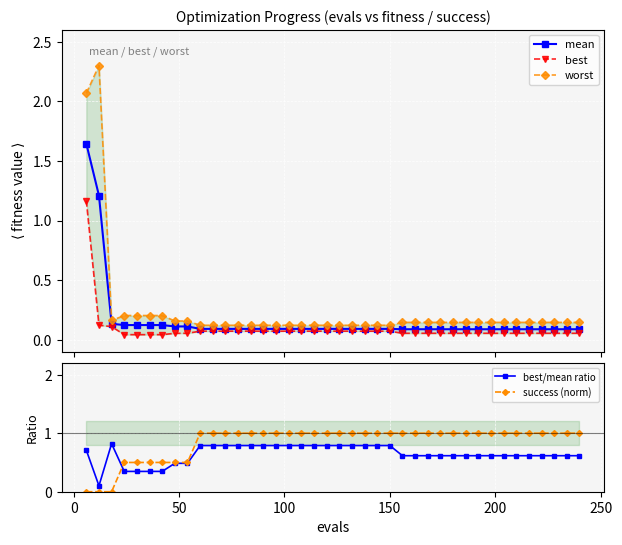

What is the maximum value for success (norm)?

1.0